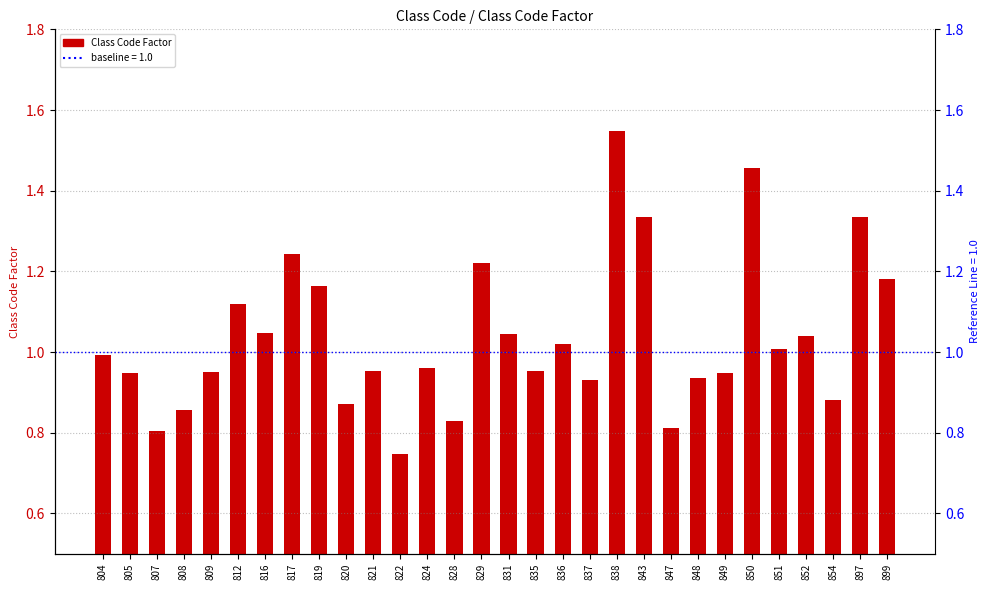

Reading left to right, list all the values displayed in this chart.

1.0	0.9	0.8	0.9	1.0	1.1	1.0	1.2	1.2	0.9	1.0	0.7	1.0	0.8	1.2	1.0	1.0	1.0	0.9	1.5	1.3	0.8	0.9	0.9	1.5	1.0	1.0	0.9	1.3	1.2